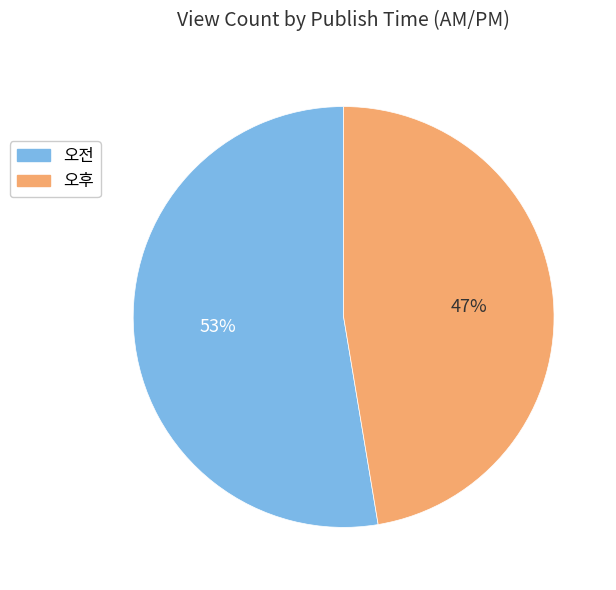

To the nearest percent, what is the average slice percentage?

50%